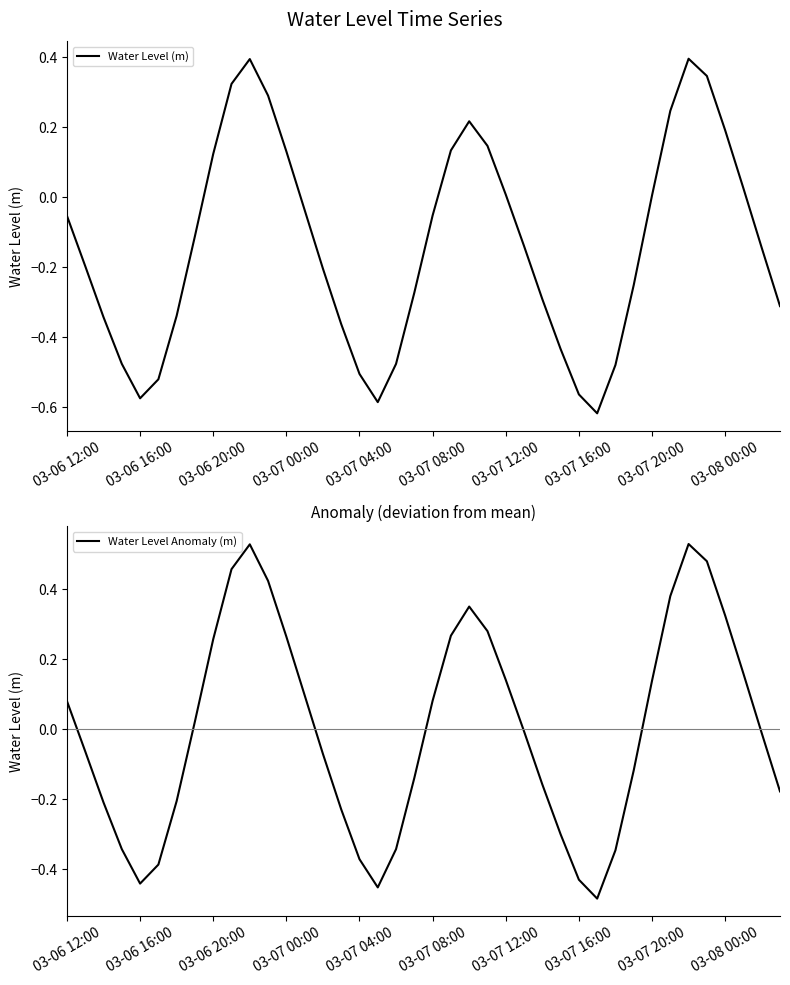

How many interior local valleys does the Water Level (m) series have?

3